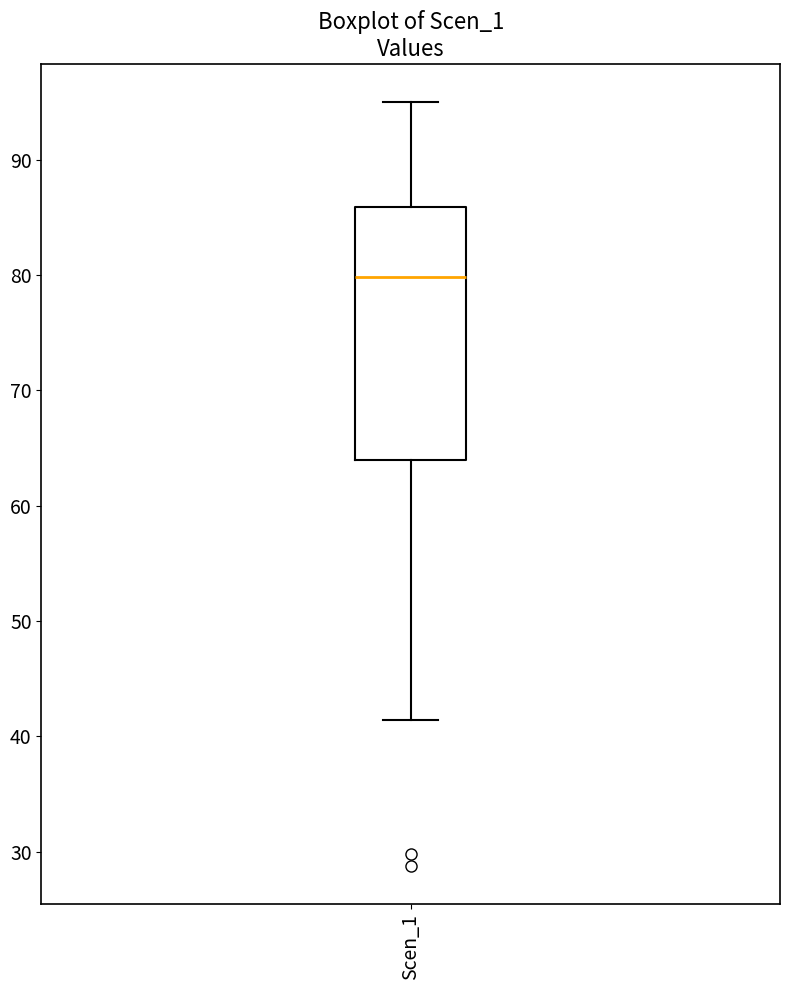

Read this box plot against the y-axis: the position of the median line, the range covered by the box, and the ends of both whiskers. The values are not printed on the chart, so give them approximately, as read against the axis.

median 80, box 64 to 86, whiskers 41 to 95